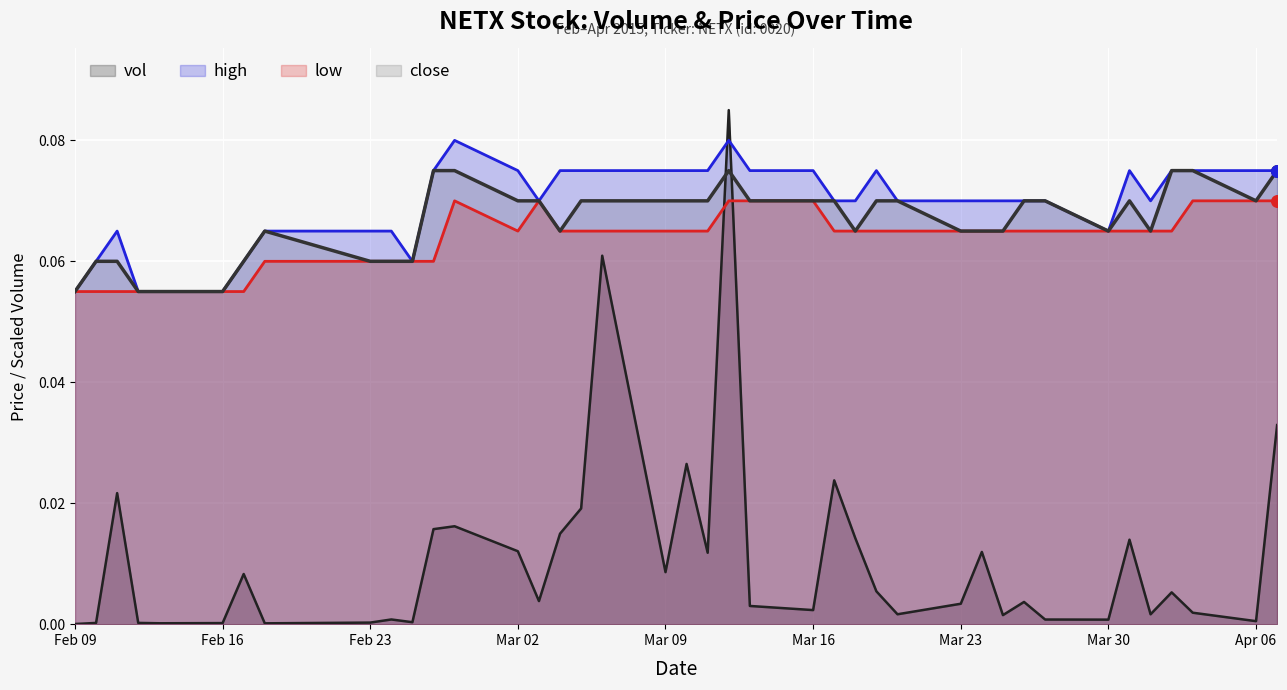

At which category is the sum across all series the highest?

2015-03-12